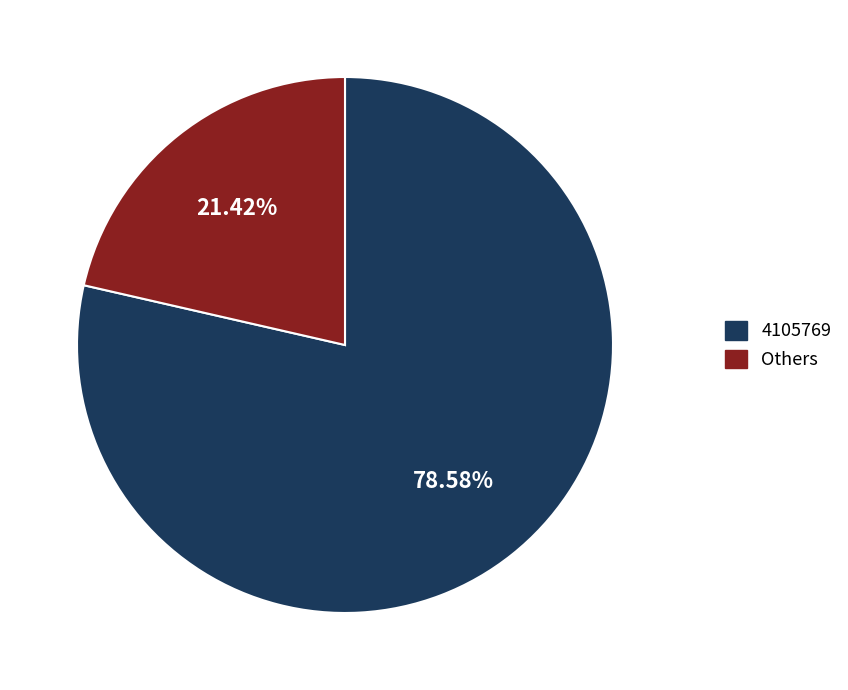

How many slices are in this pie chart?

2